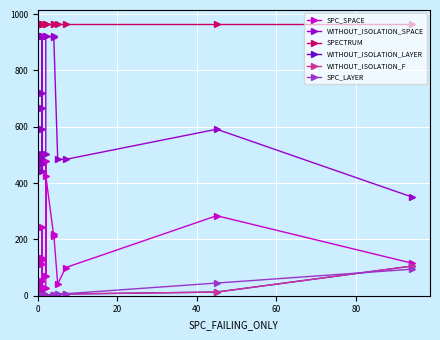

True or false: WITHOUT_ISOLATION_F and WITHOUT_ISOLATION_LAYER intersect in this chart.

False